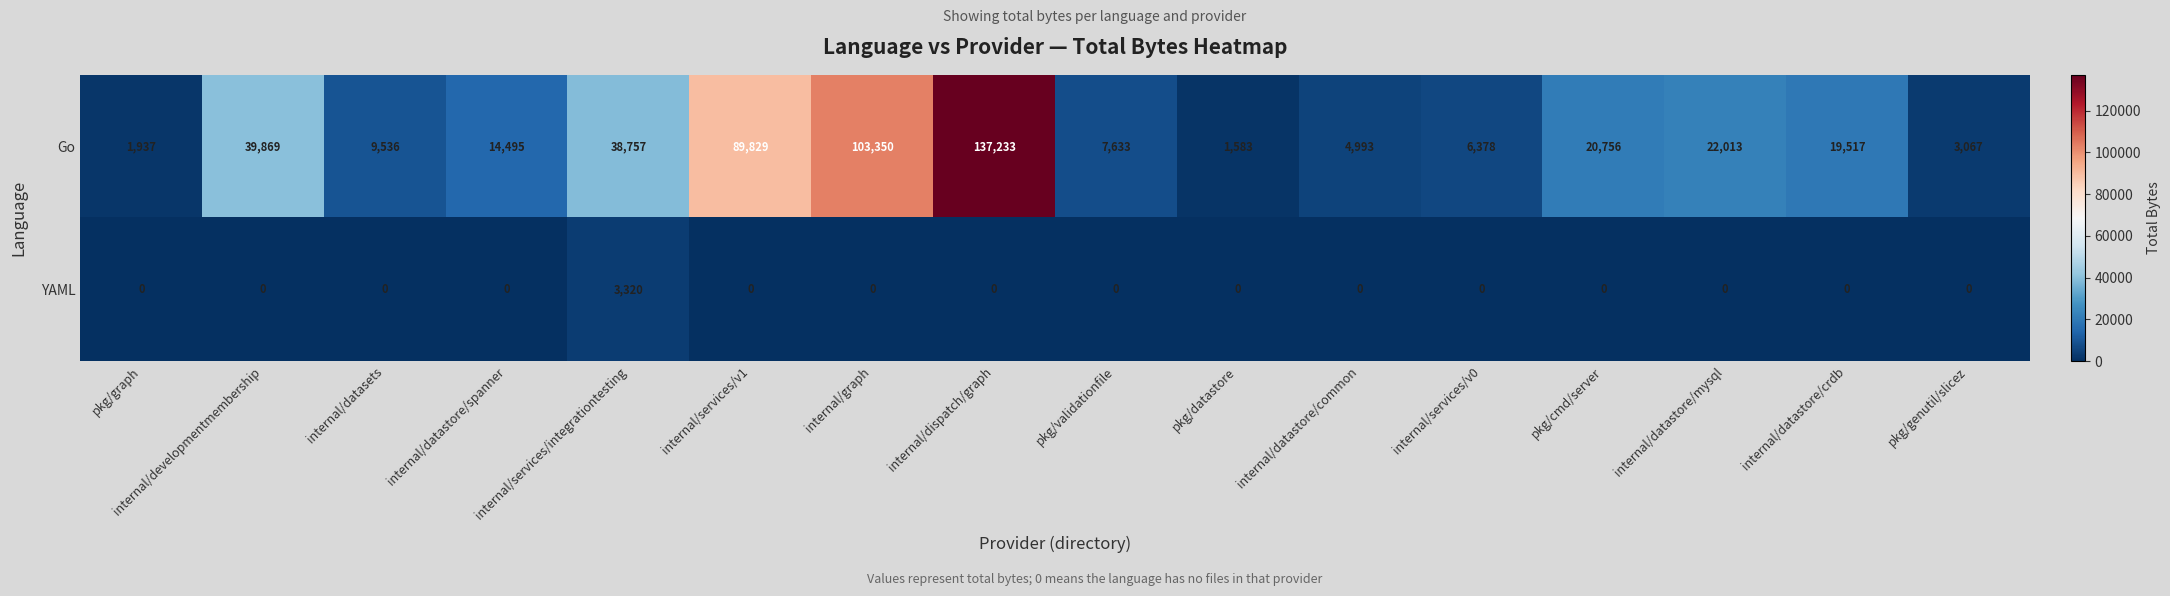

Rank the series by their maximum value, from highest to lowest.

Go, YAML